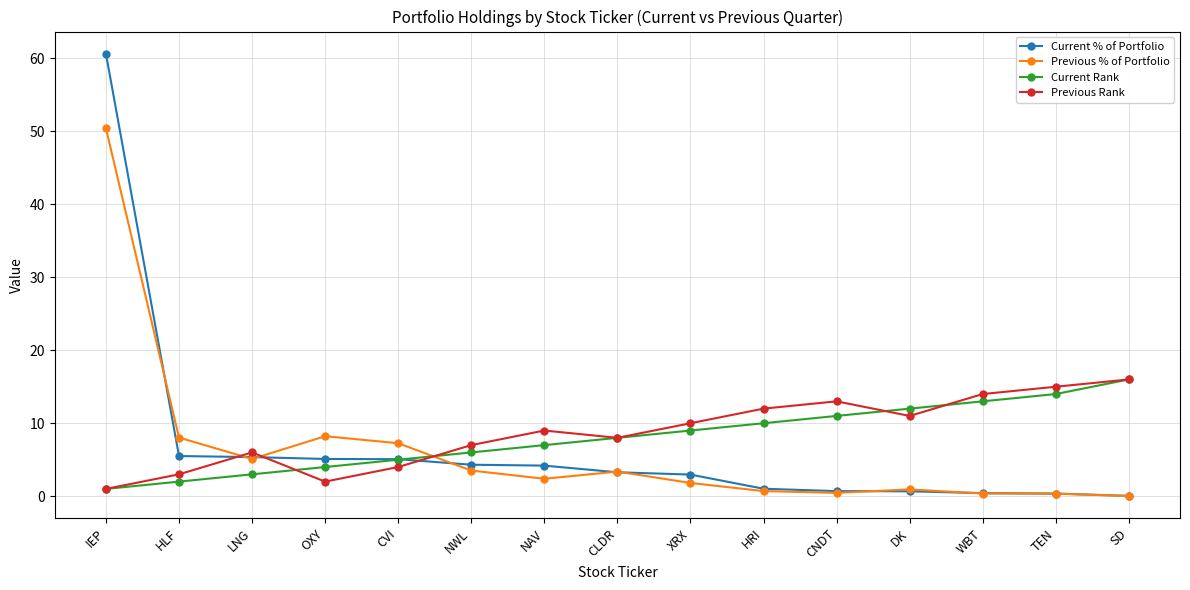

What is the sum of all Previous % of Portfolio values?

93.0